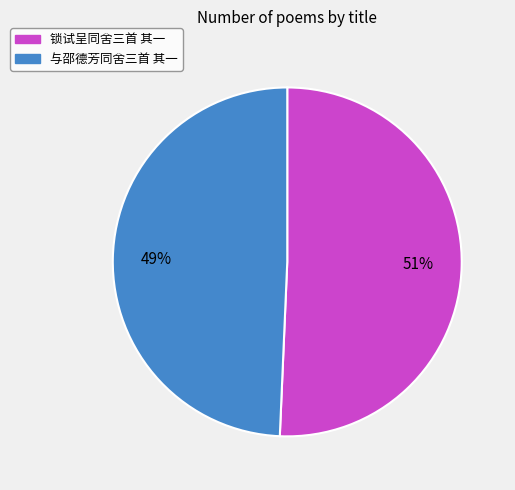

Which slice is the largest?

锁试呈同舍三首 其一